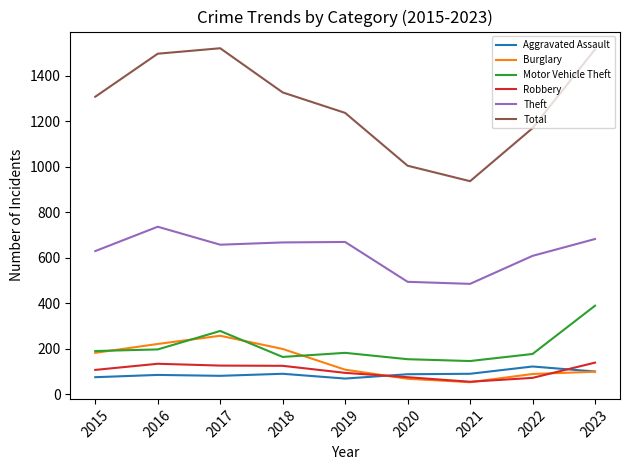

What is the difference between the second highest and second lowest values in the Burglary series?

153